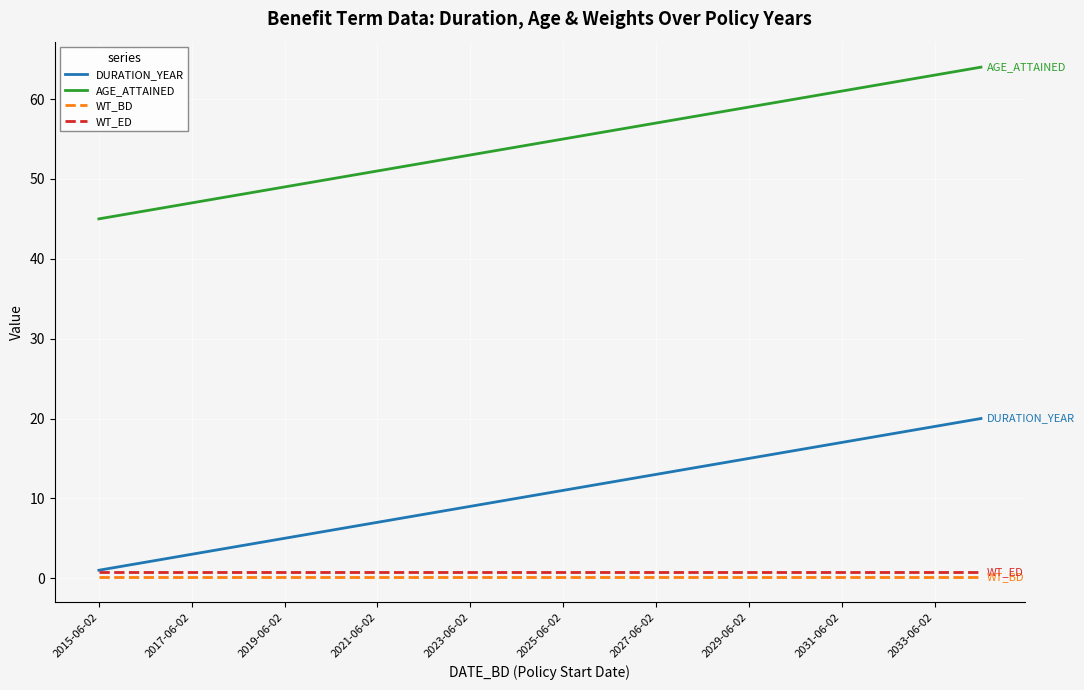

How many categories are shown in the chart?

20